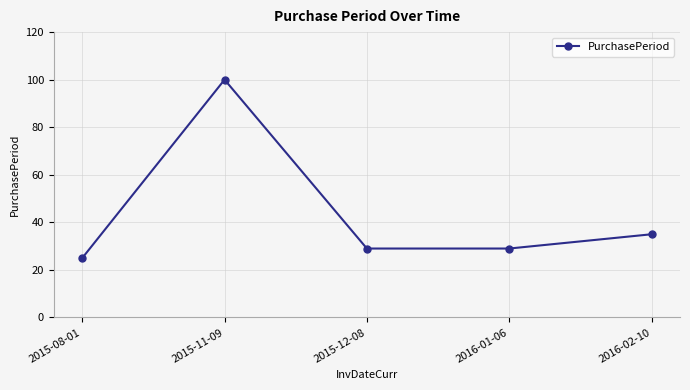

How many distinct data groups are displayed?

1